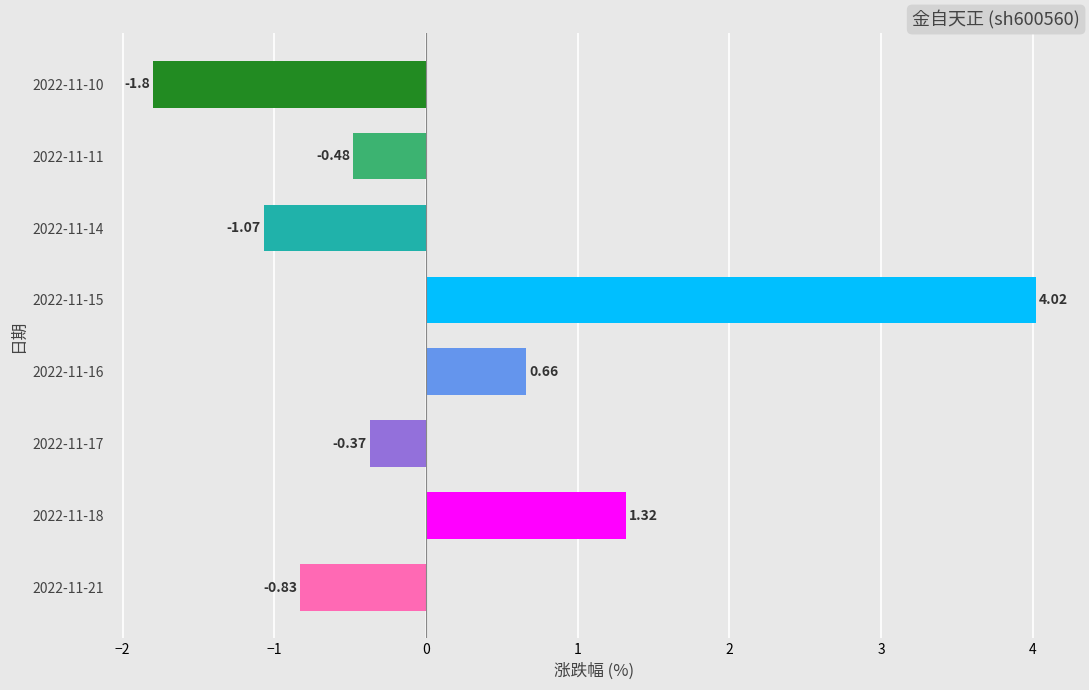

Which label corresponds to the smallest value in the chart?

2022-11-10